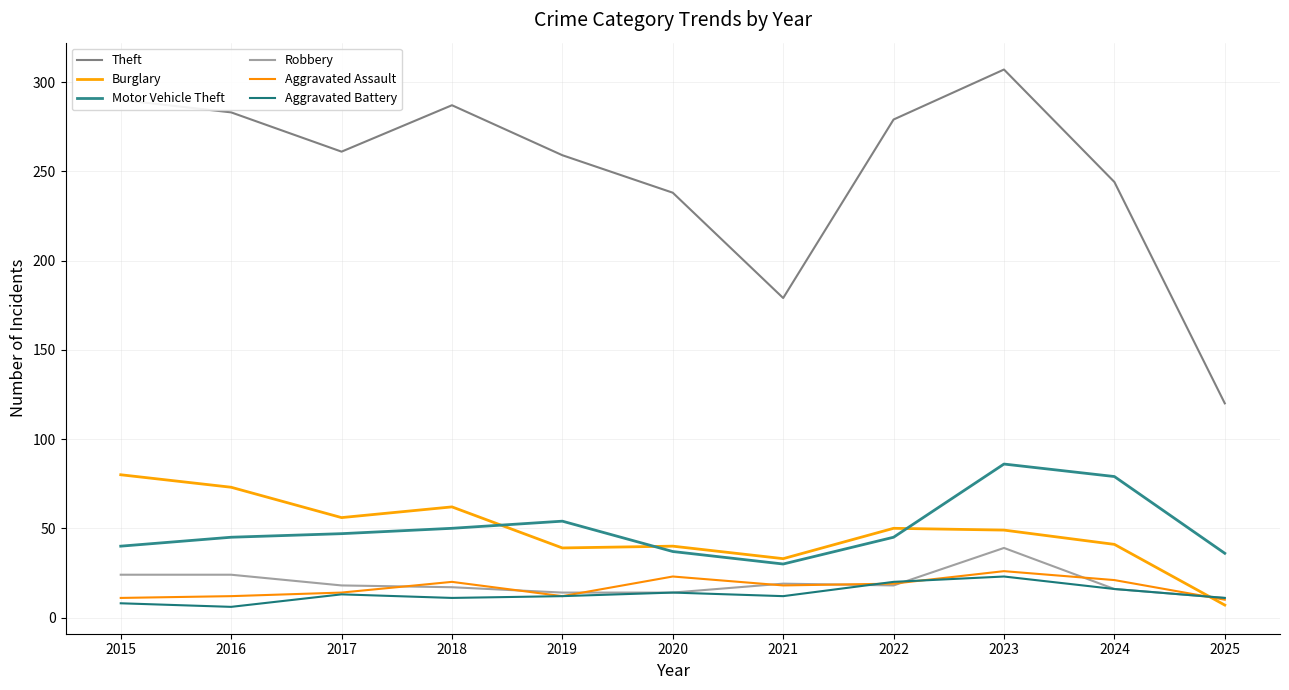

Rank the series by their maximum value, from highest to lowest.

Theft, Motor Vehicle Theft, Burglary, Robbery, Aggravated Assault, Aggravated Battery